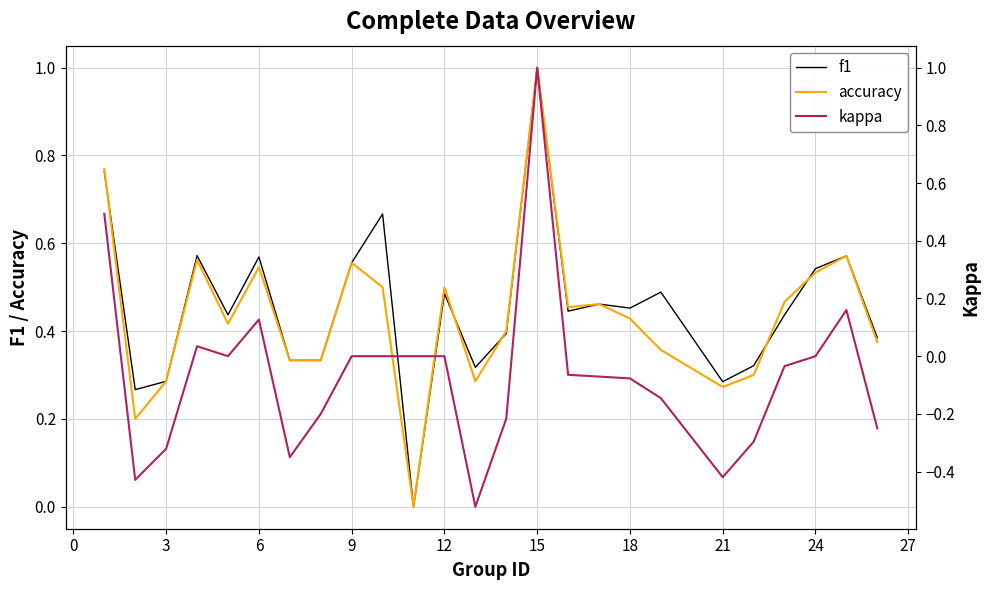

What is the highest value of the accuracy series?

1.0